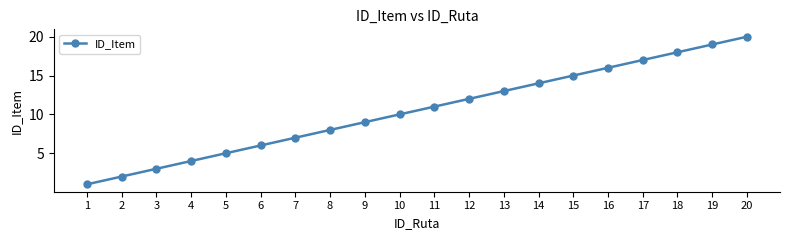

What is the value of the 18th point from the left?

18